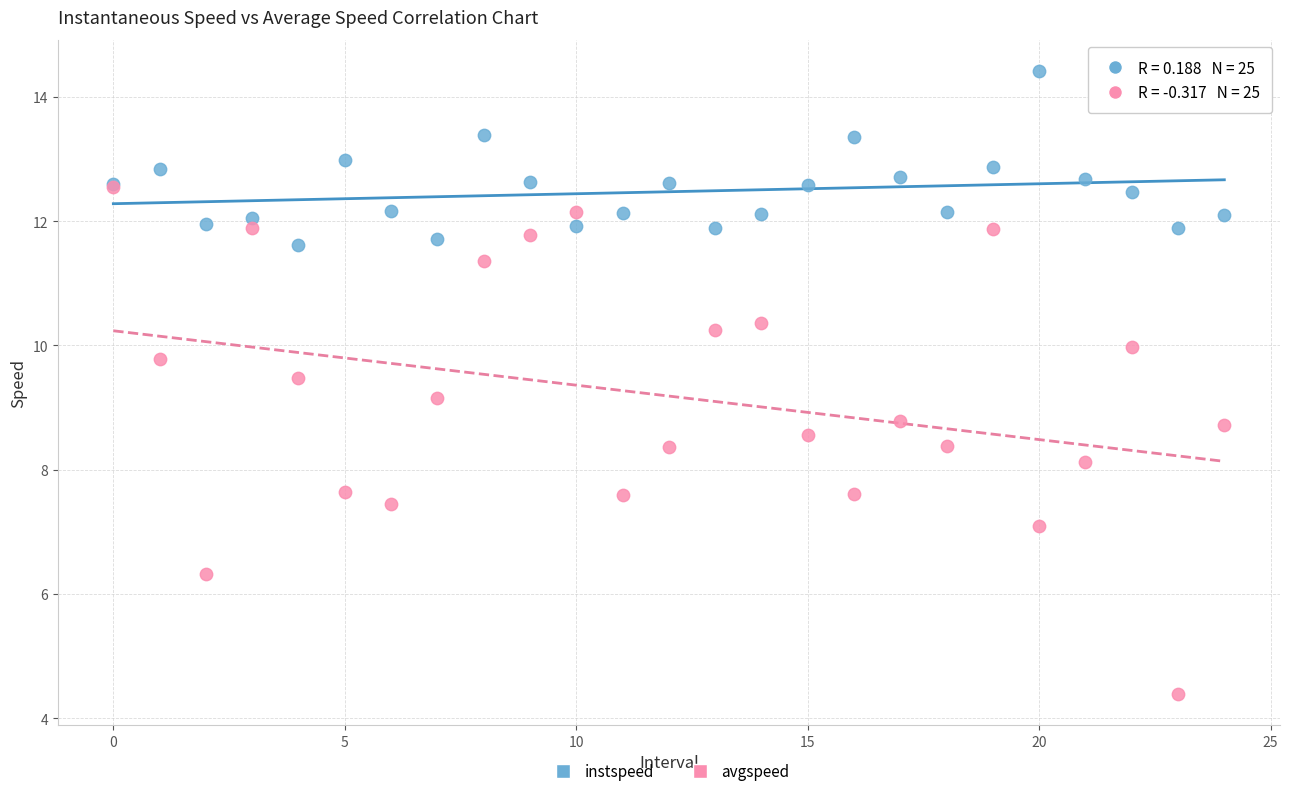

Which series has the widest spread of Y values?

avgspeed